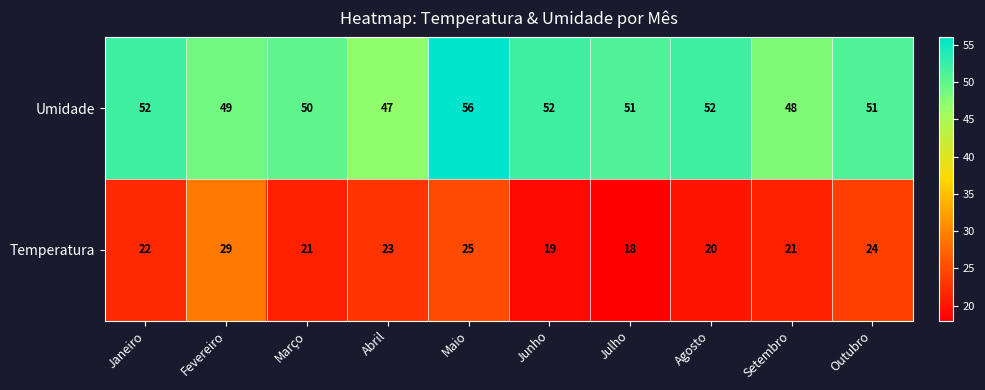

Which series has the largest total across all categories?

Umidade